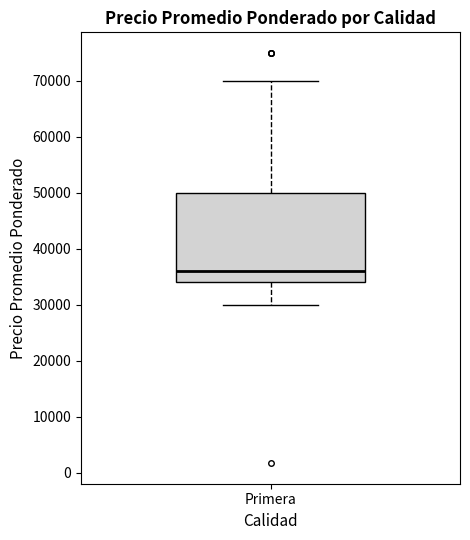

Transcribe this box plot: give where the median line is, the range the box spans, and where the two whiskers end, as read against the y-axis. The values are not printed on the chart, so give them approximately, as read against the axis.

median 36000, box 34000 to 50000, whiskers 30000 to 70000